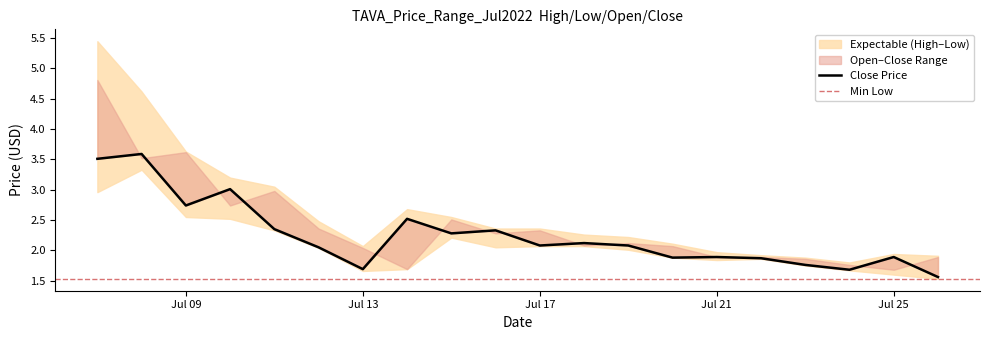

How many data points does each series have?

20